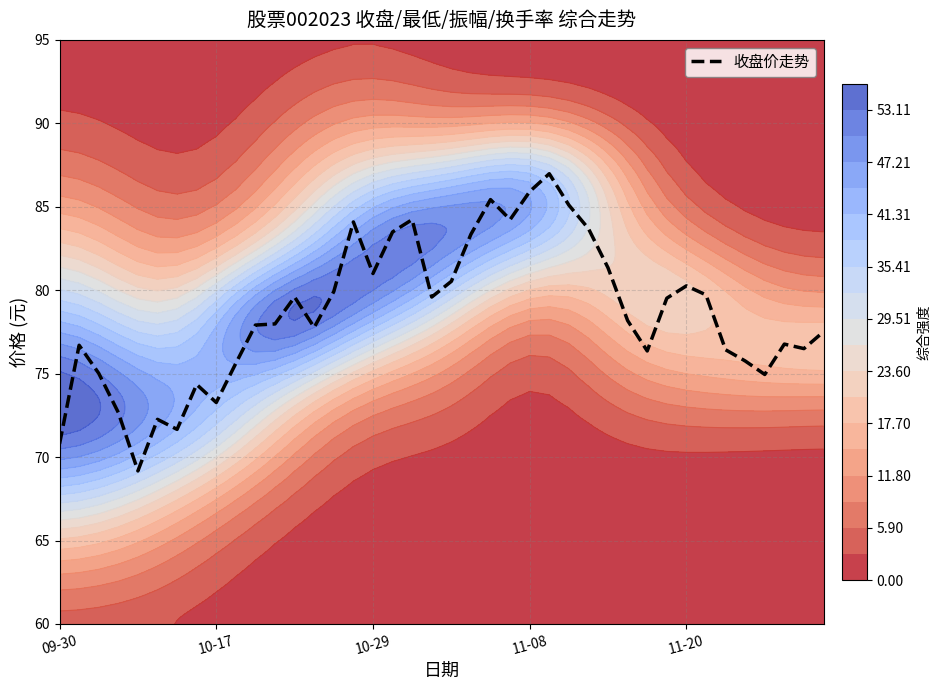

What is the minimum value for 收盘价走势?

69.2